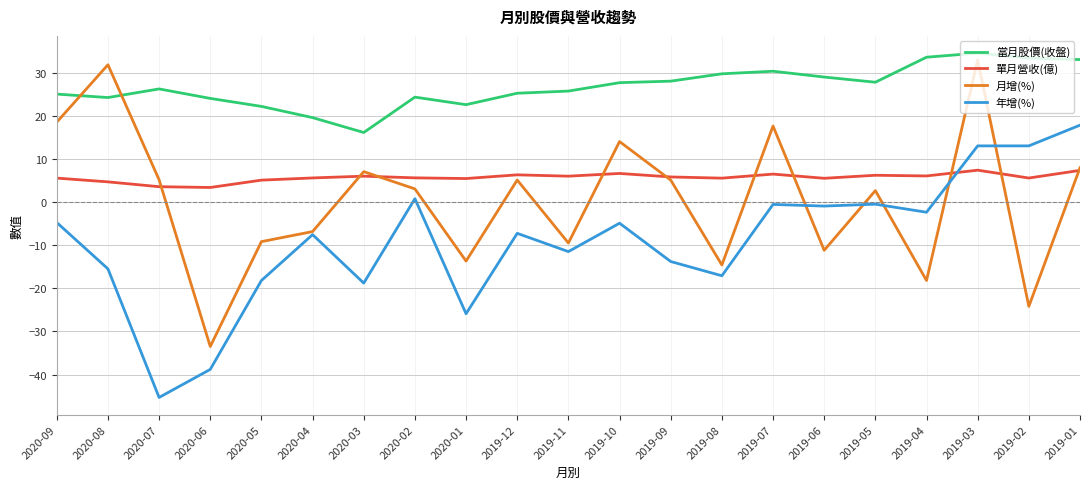

Which label corresponds to the smallest value in the chart?

2020-07